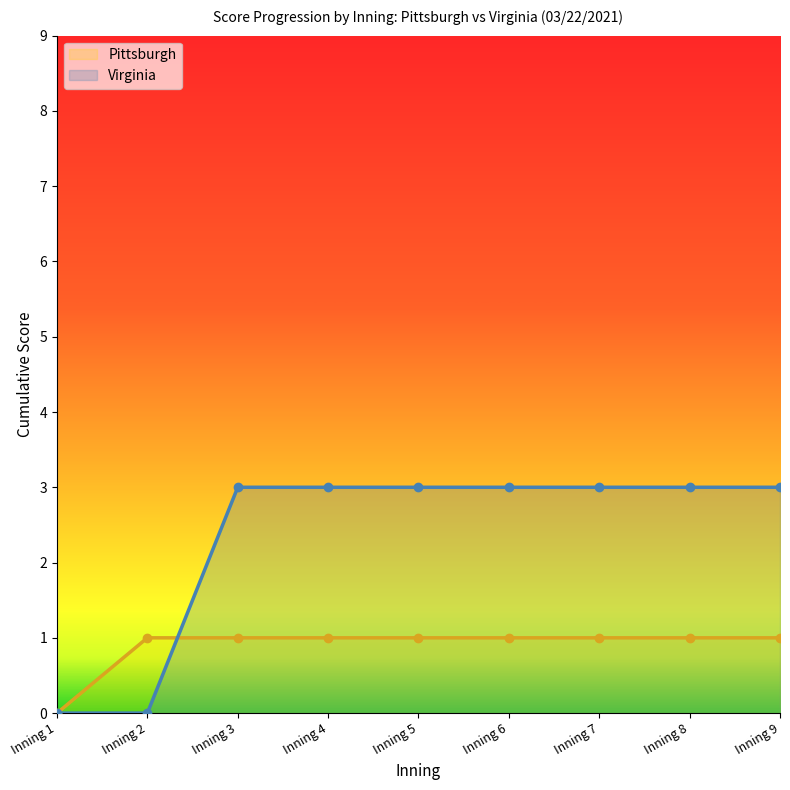

Reading left to right, transcribe all the data shown in this chart.

Pittsburgh: Inning 1=0	Inning 2=1	Inning 3=1	Inning 4=1	Inning 5=1	Inning 6=1	Inning 7=1	Inning 8=1	Inning 9=1
Virginia: Inning 1=0	Inning 2=0	Inning 3=3	Inning 4=3	Inning 5=3	Inning 6=3	Inning 7=3	Inning 8=3	Inning 9=3